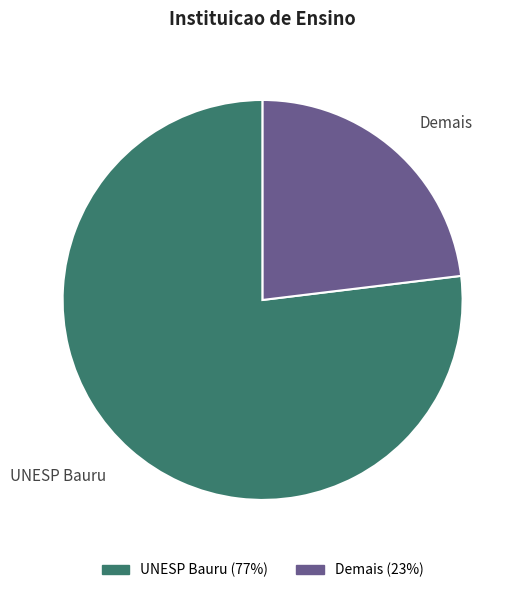

What is the largest slice in the pie chart?

UNESP Bauru